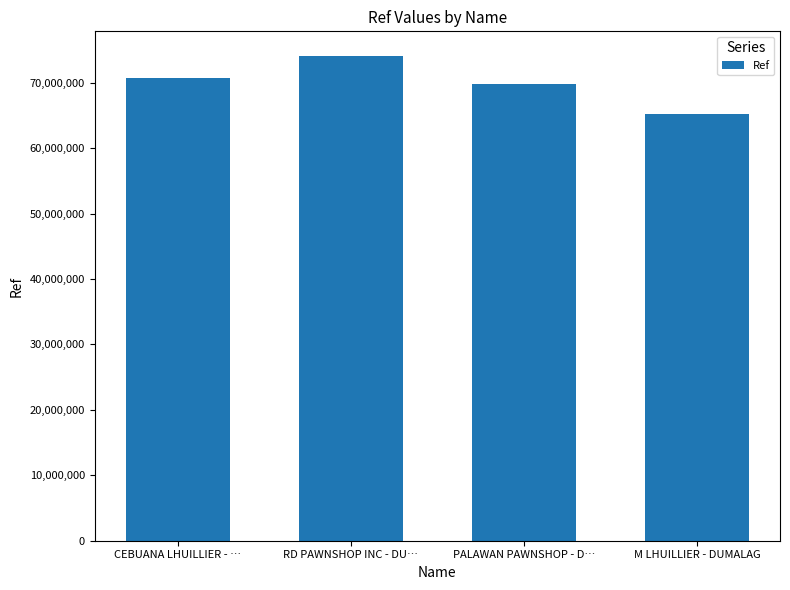

The chart shows a value of 74137611 at RD PAWNSHOP INC - DU…. True or false?

True